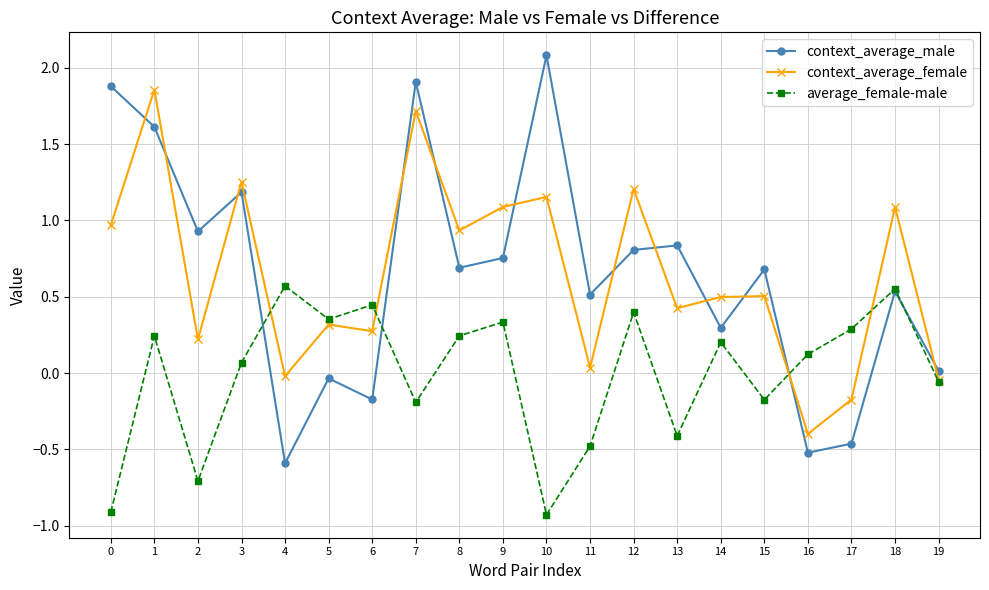

How many interior local valleys does the context_average_male series have?

7